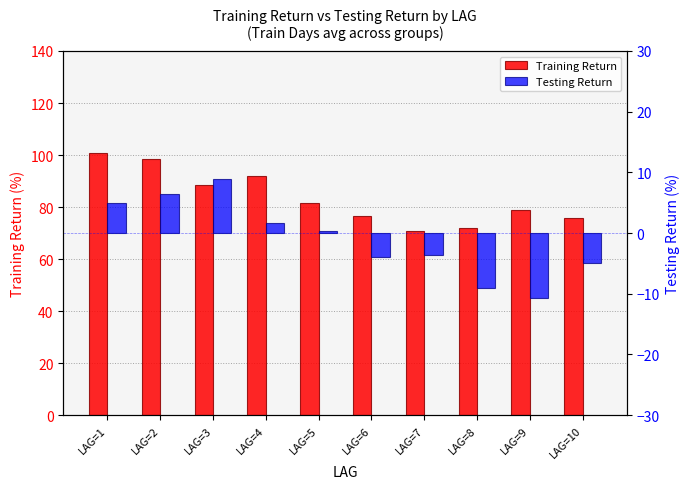

What is the value of the Testing Return bar at the 2nd from the left?

6.5